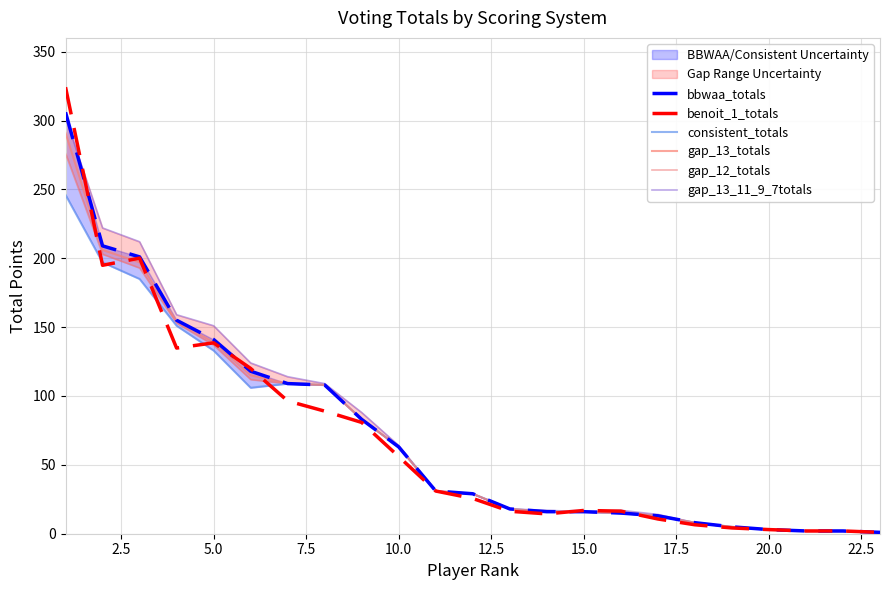

Is it true that gap_13_totals equals 63.0 at 10.0?

True